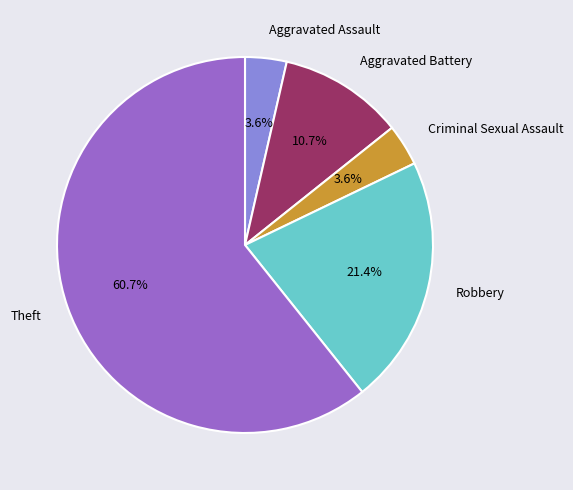

Which slice is the largest?

Theft